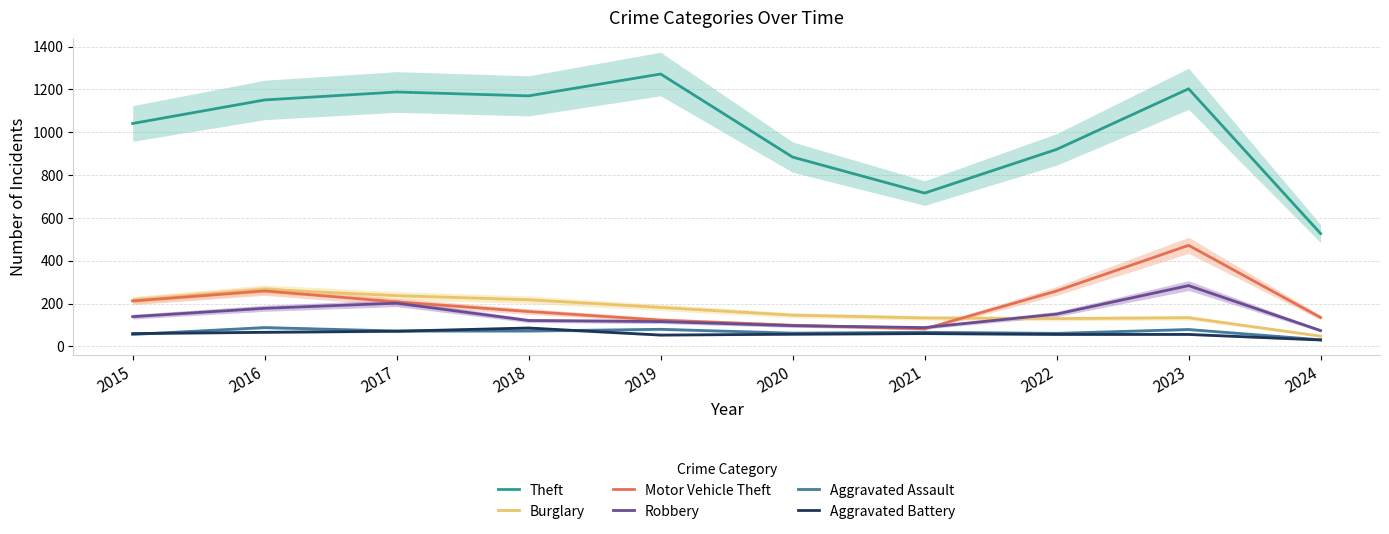

What are all the series names shown in the legend?

Theft, Burglary, Motor Vehicle Theft, Robbery, Aggravated Assault, Aggravated Battery